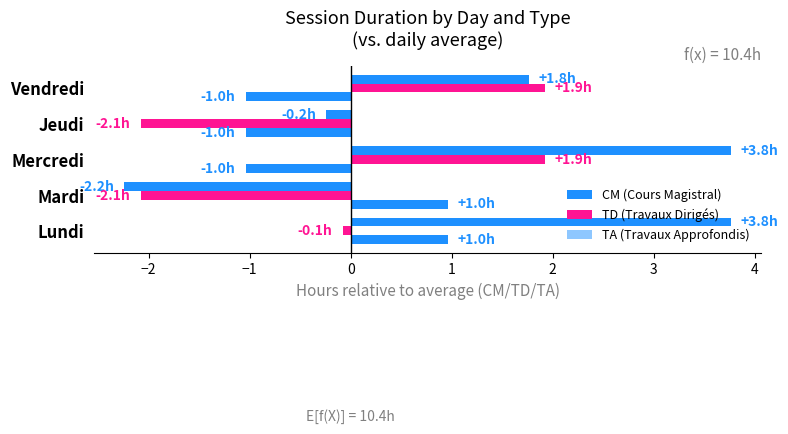

Count the number of categories in the chart.

5